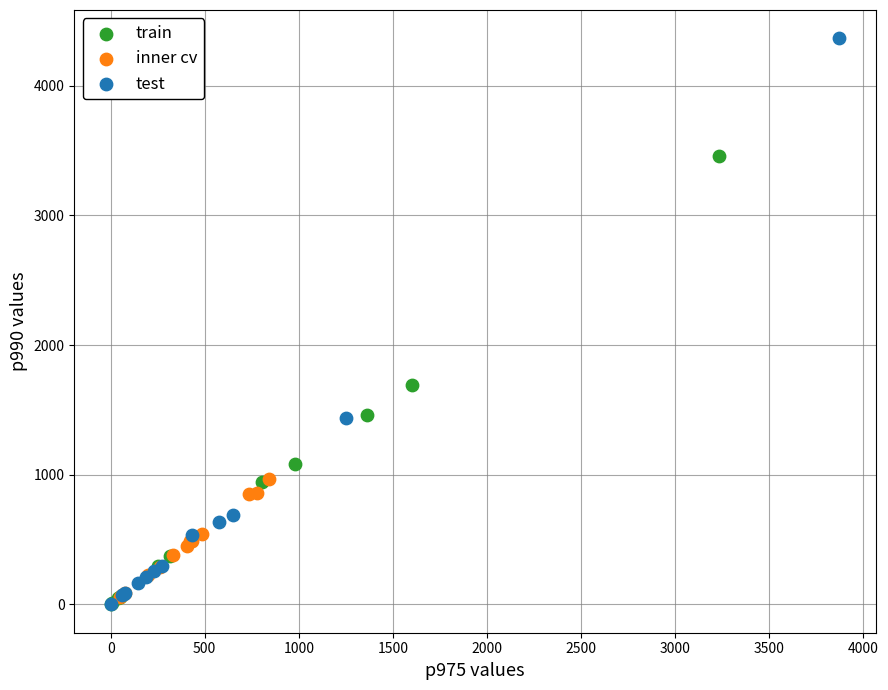

Which series has the widest spread of Y values?

test